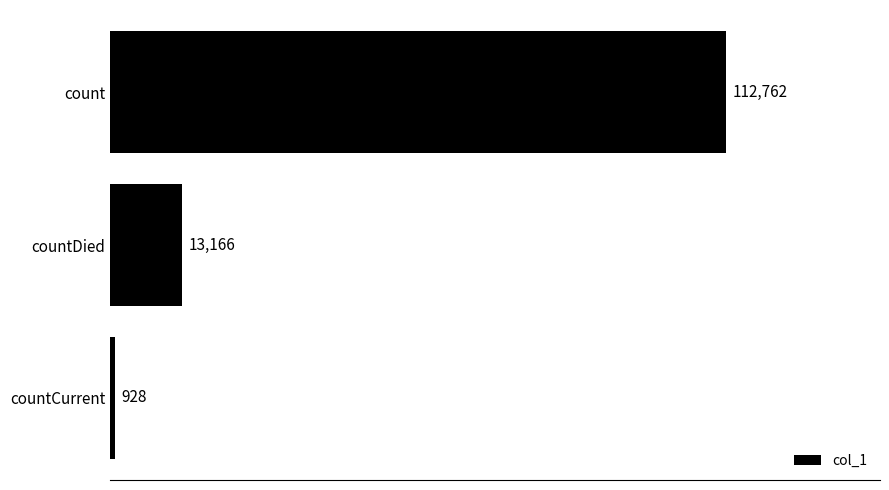

How many values are below 13166?

1